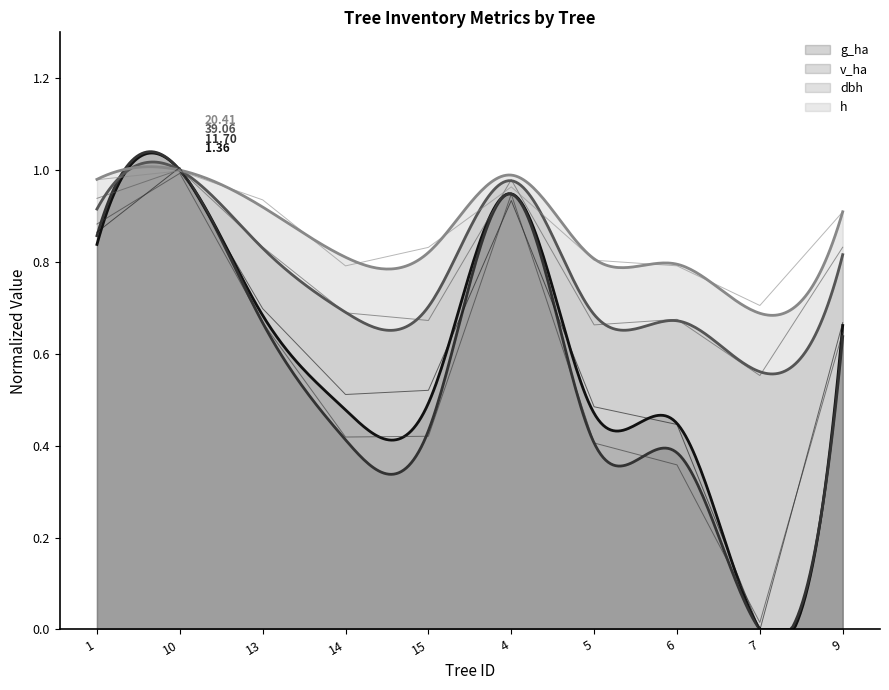

What is the difference between the maximum and minimum values in the dbh series?

0.4